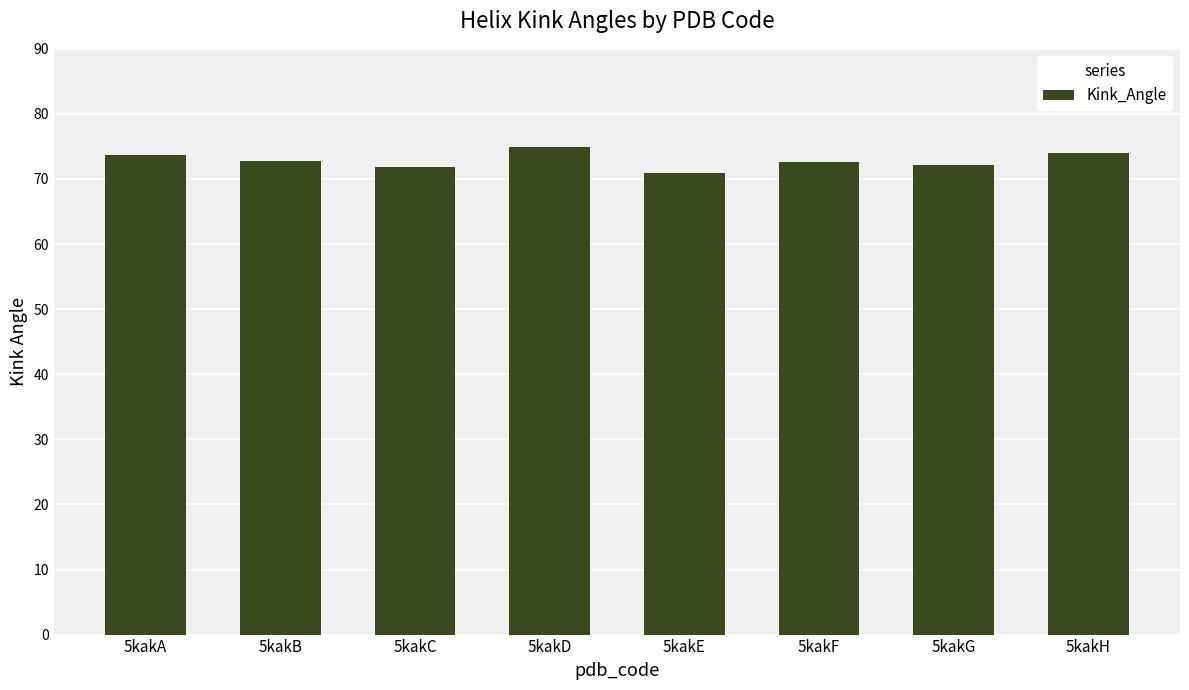

Is it true that the value at 5kakG is 40.0?

False